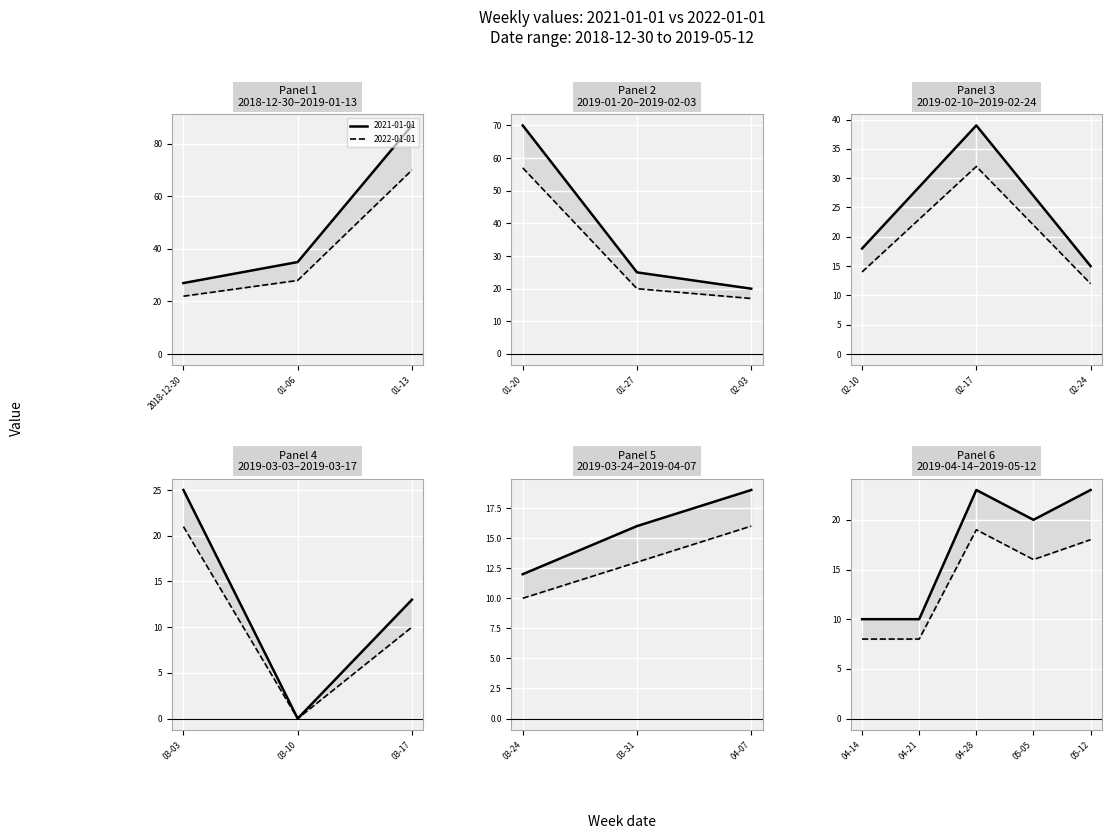

What is the difference between the second highest and second lowest values in the 2021-01-01 series?

60